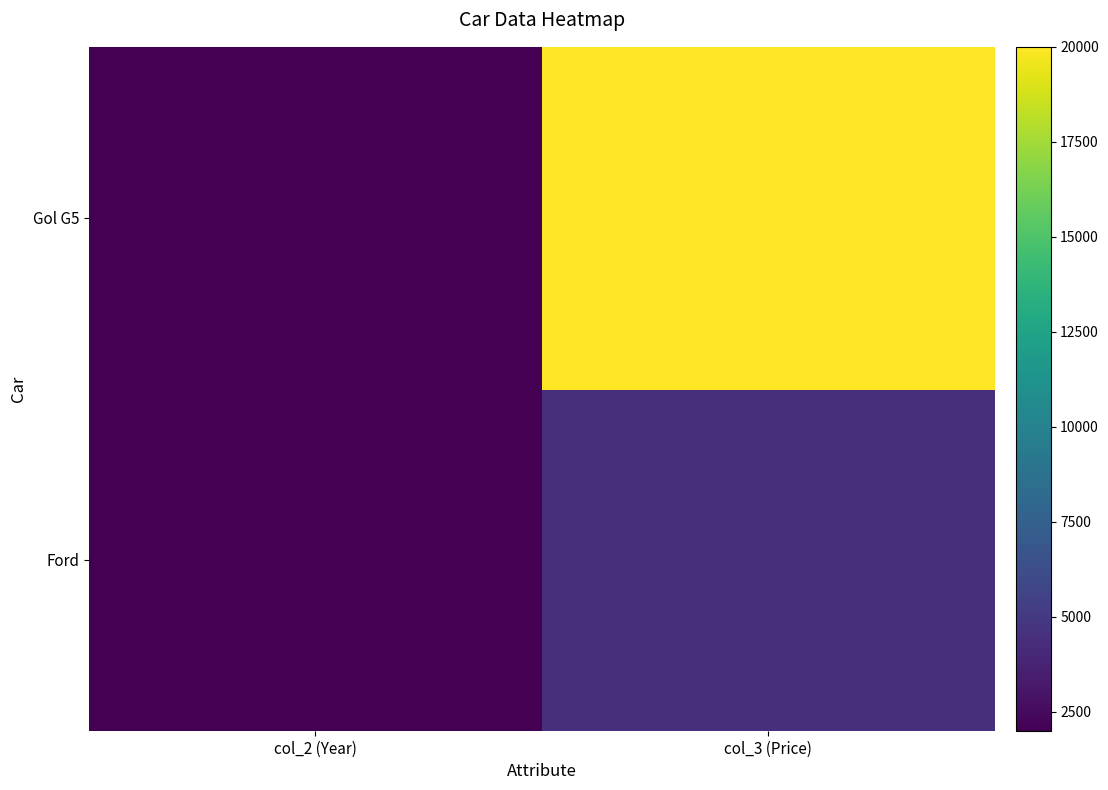

Which series has the largest range (max minus min)?

Gol G5